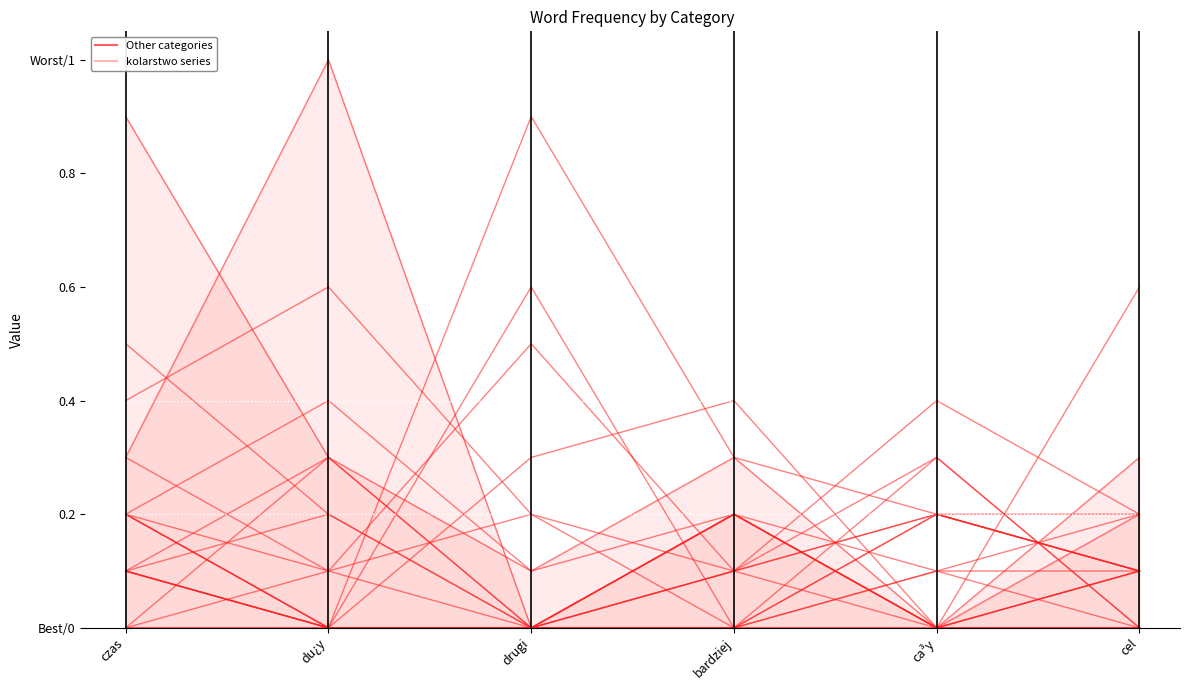

What is the approximate value of kolarstwo1 at du¿y?

1.0